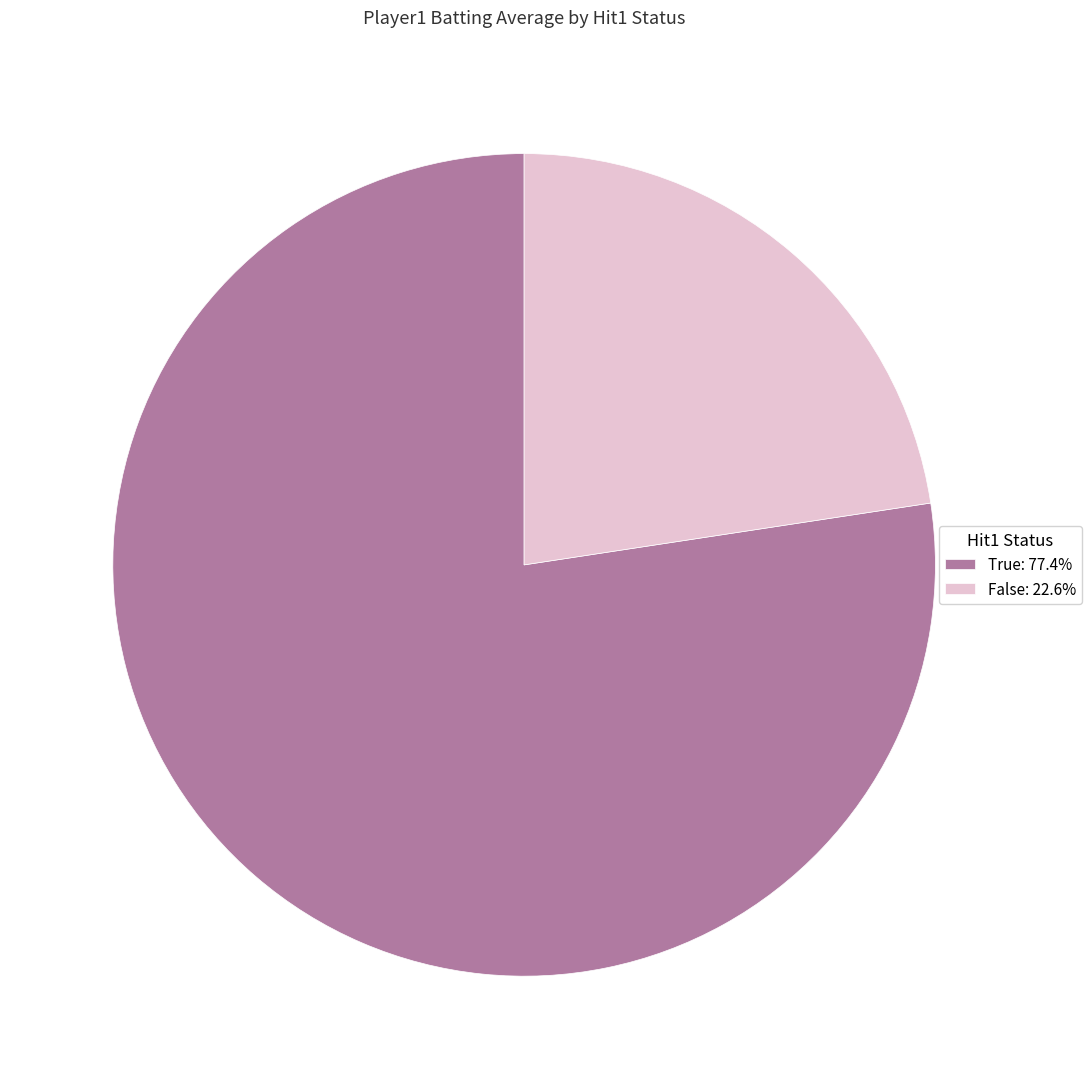

Is True: 77.4% the majority of the pie?

Yes